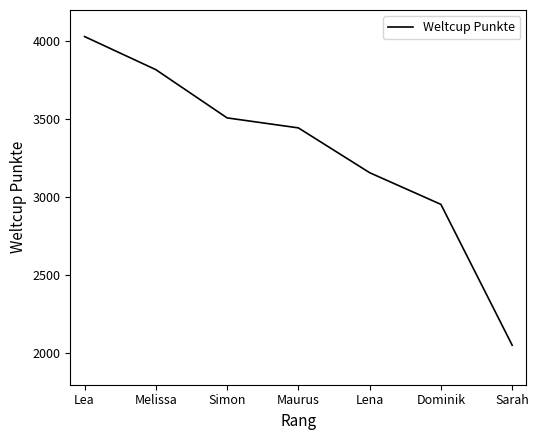

Rank the categories by value from highest to lowest.

Lea, Melissa, Simon, Maurus, Lena, Dominik, Sarah